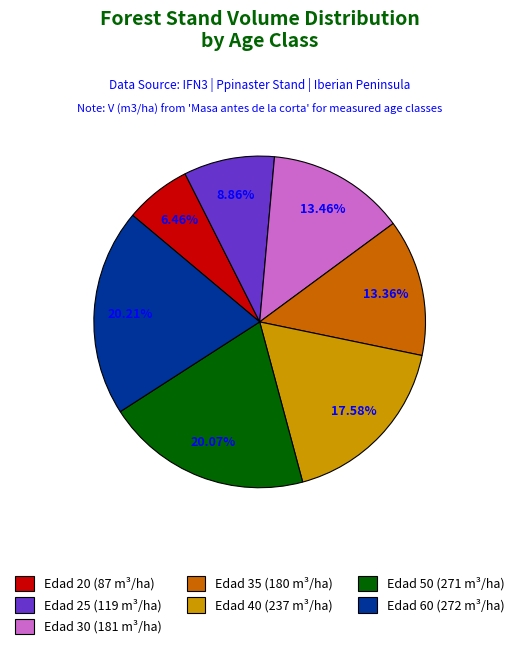

Rank the categories by value from lowest to highest.

Edad 20, Edad 25, Edad 35, Edad 30, Edad 40, Edad 50, Edad 60